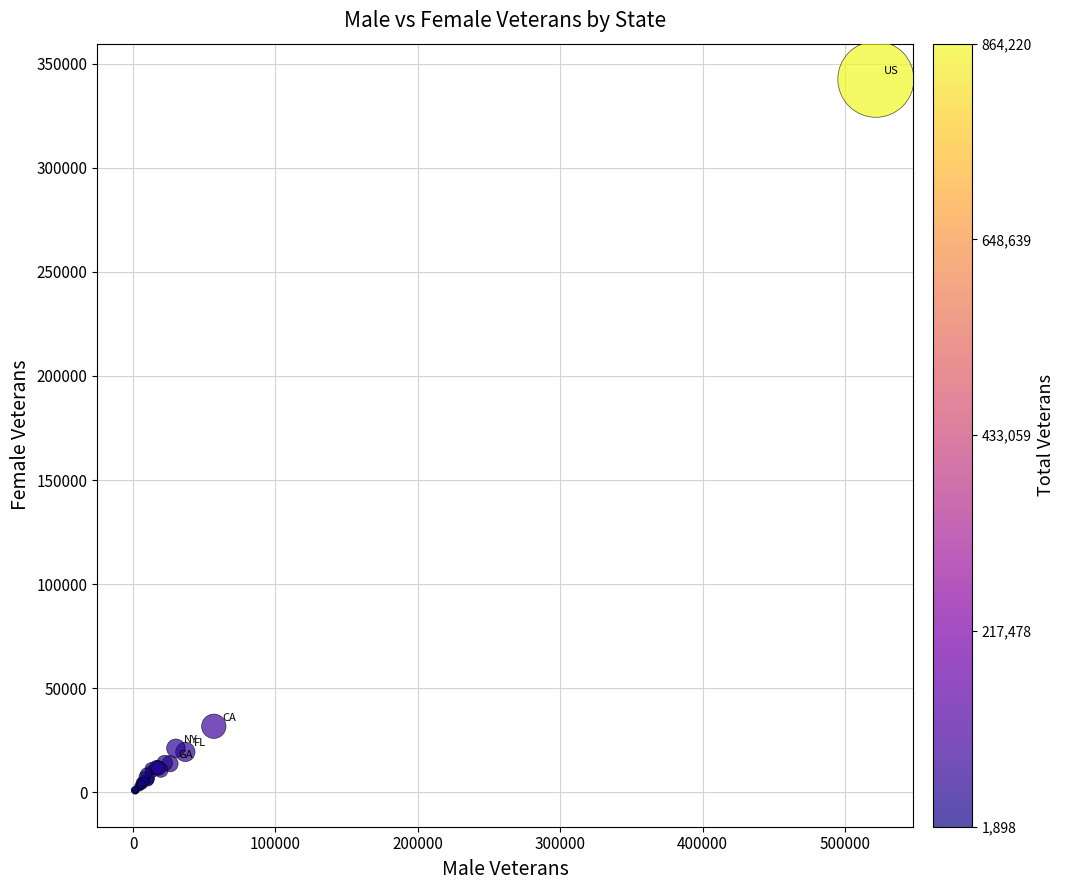

What Y value in the scatter plot is closest to 171554?

31746